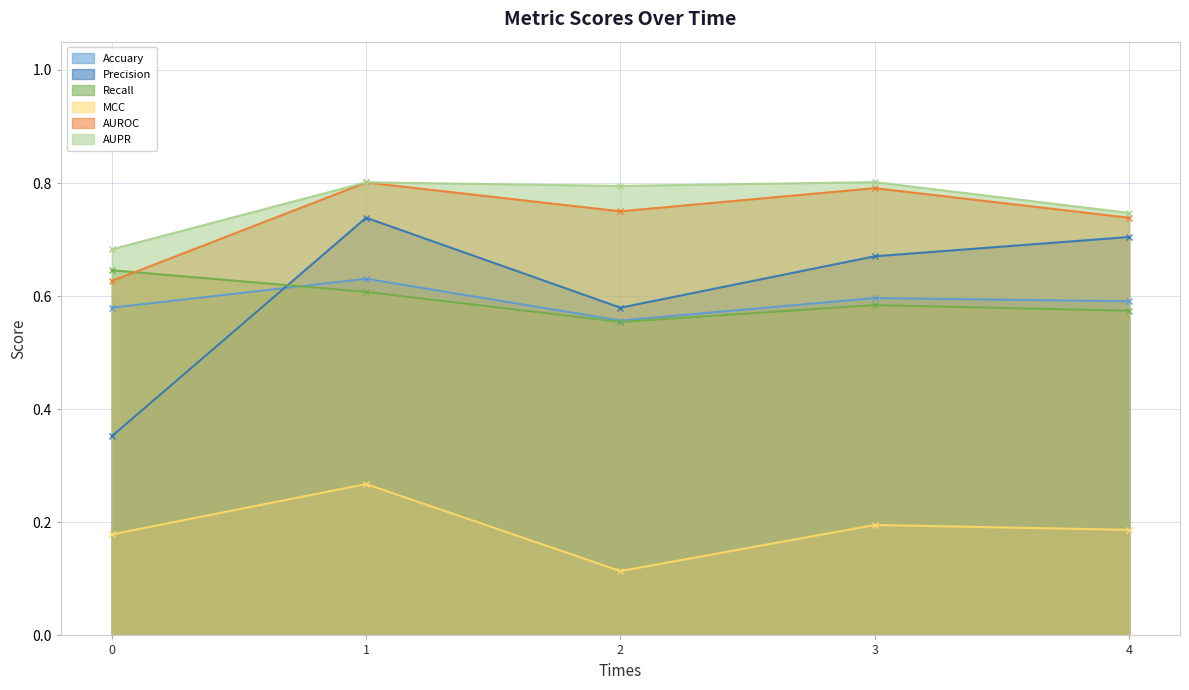

Which category has the highest value in the AUROC series?

1